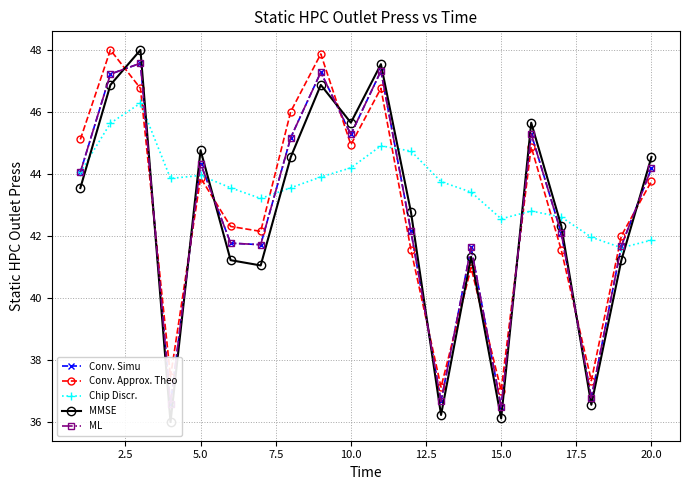

List the series in order of their peak value, highest first.

Conv. Approx. Theo, MMSE, Conv. Simu, ML, Chip Discr.